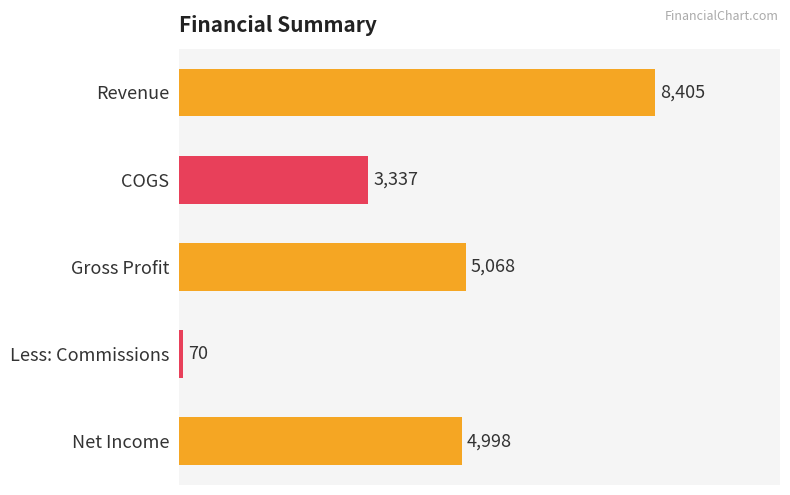

Where is the data nearest to the value 4237?

Net Income